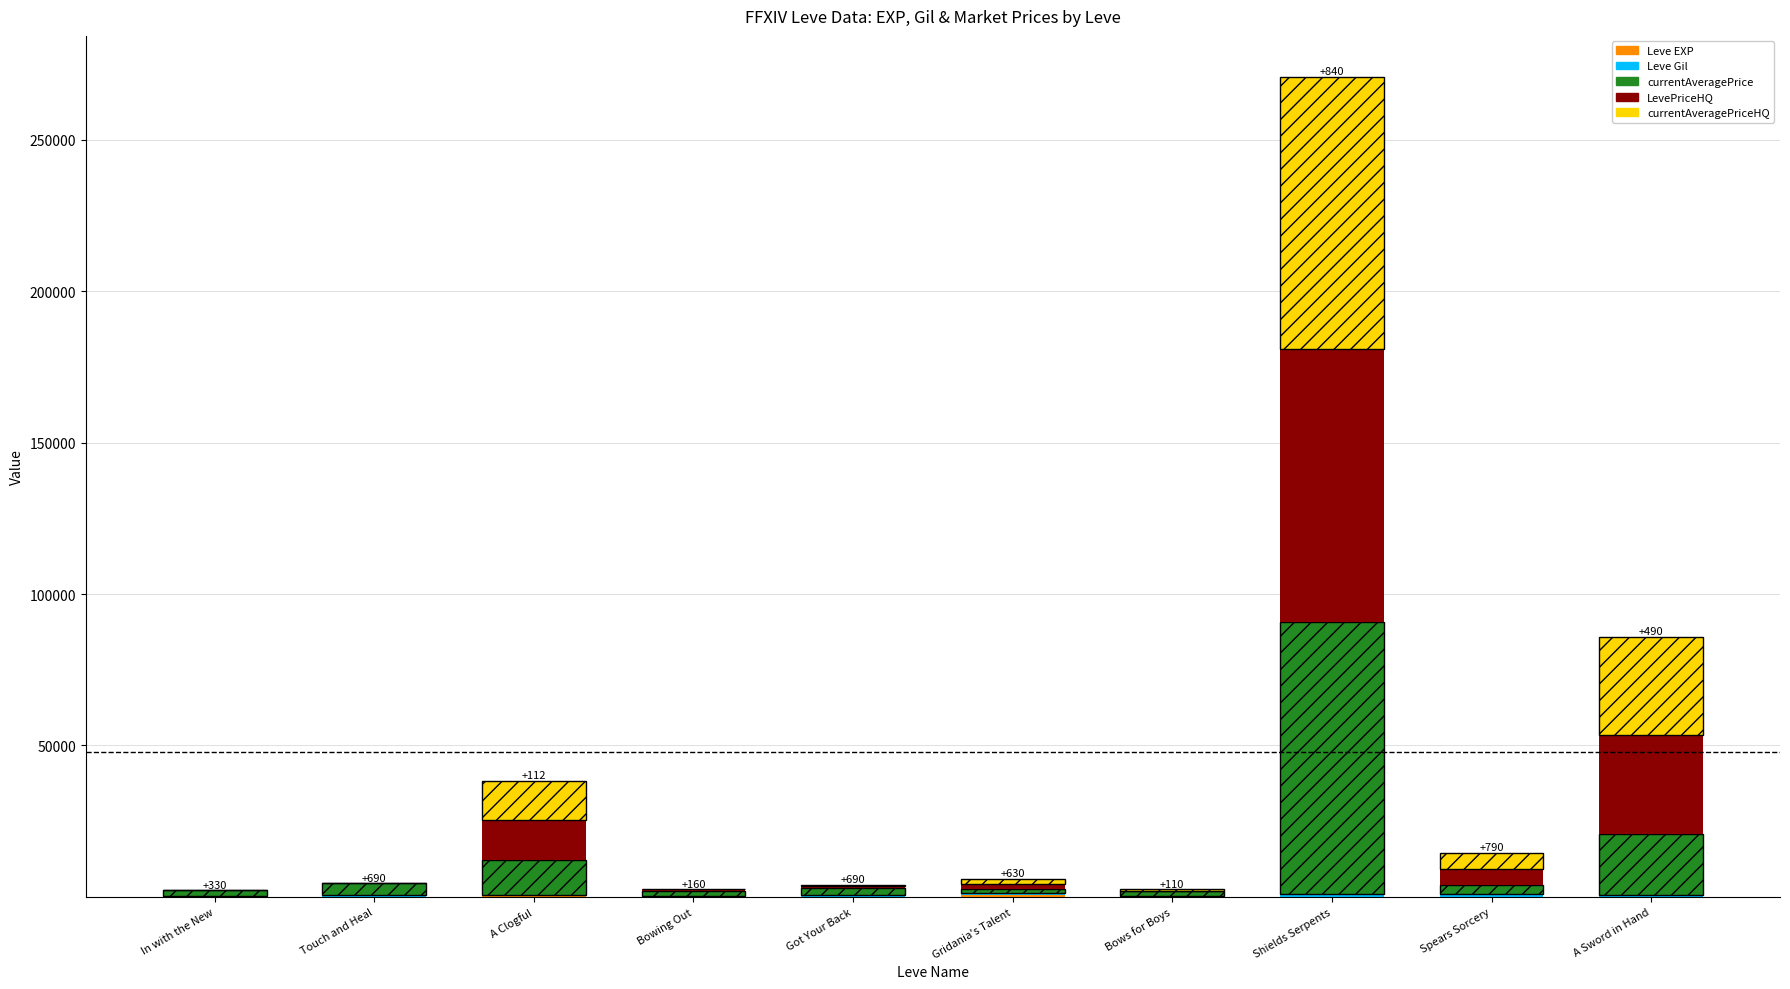

At which category is the sum across all series the highest?

Shields Serpents